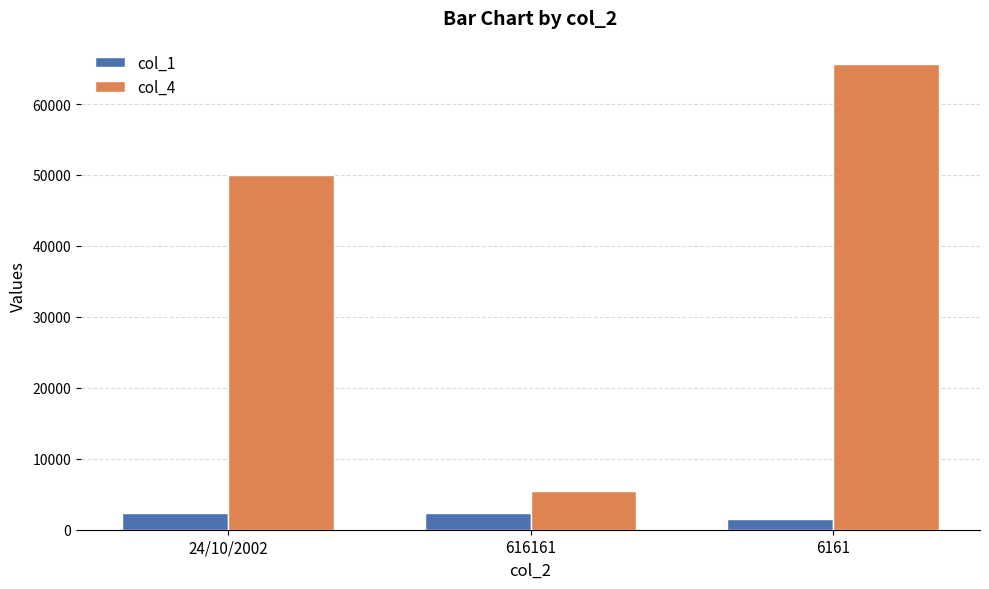

Which series has the widest spread of values?

col_4